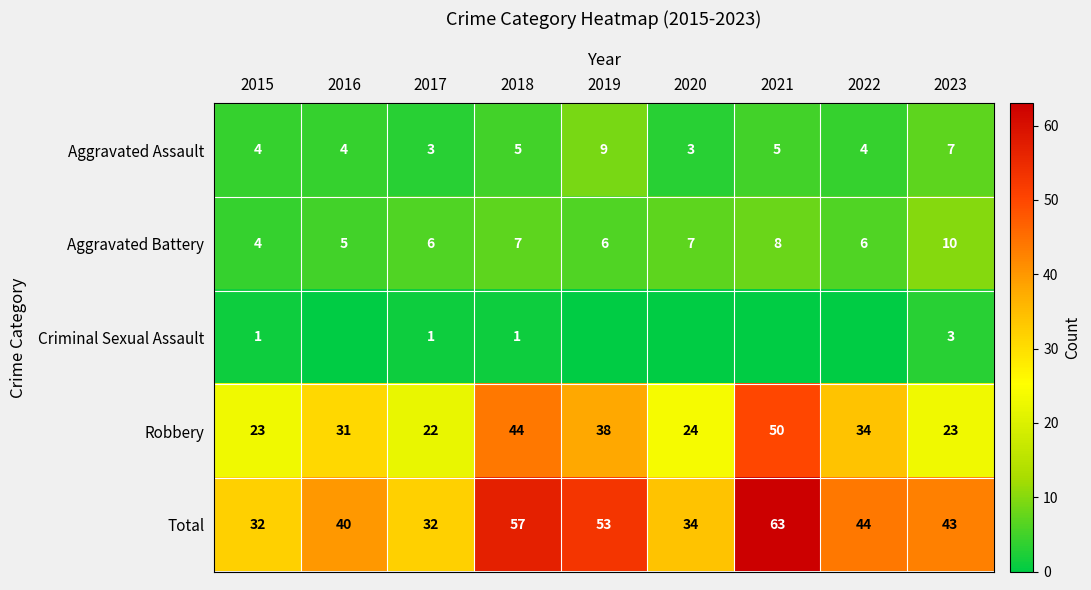

What is the sum of the Total values at 2016 and 2023?

83